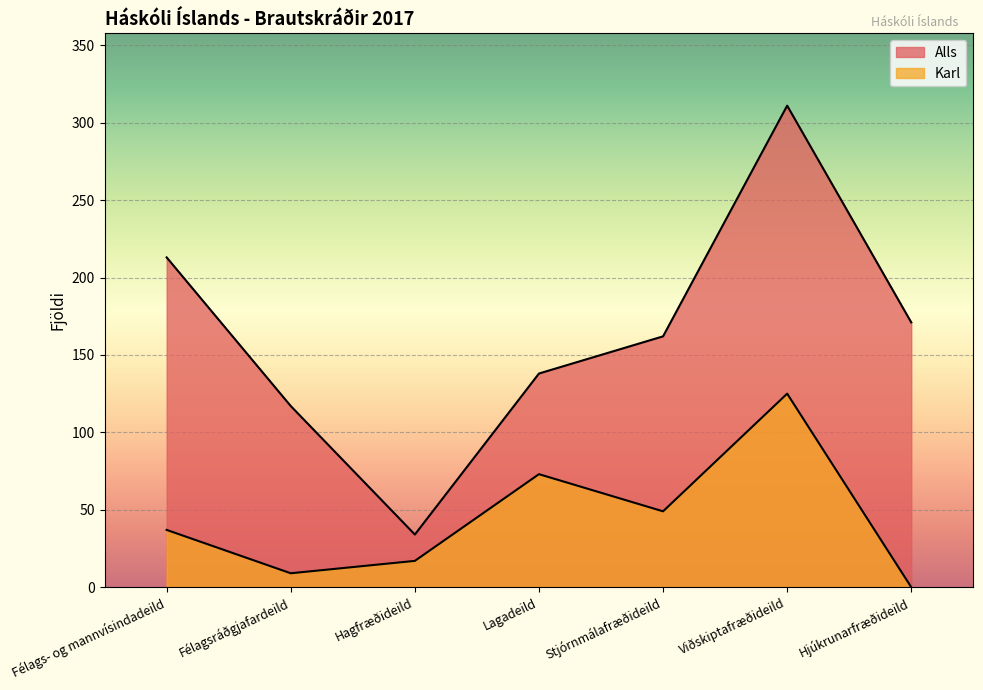

Which has a higher value, Hagfræðideild or Félagsráðgjafardeild?

Félagsráðgjafardeild